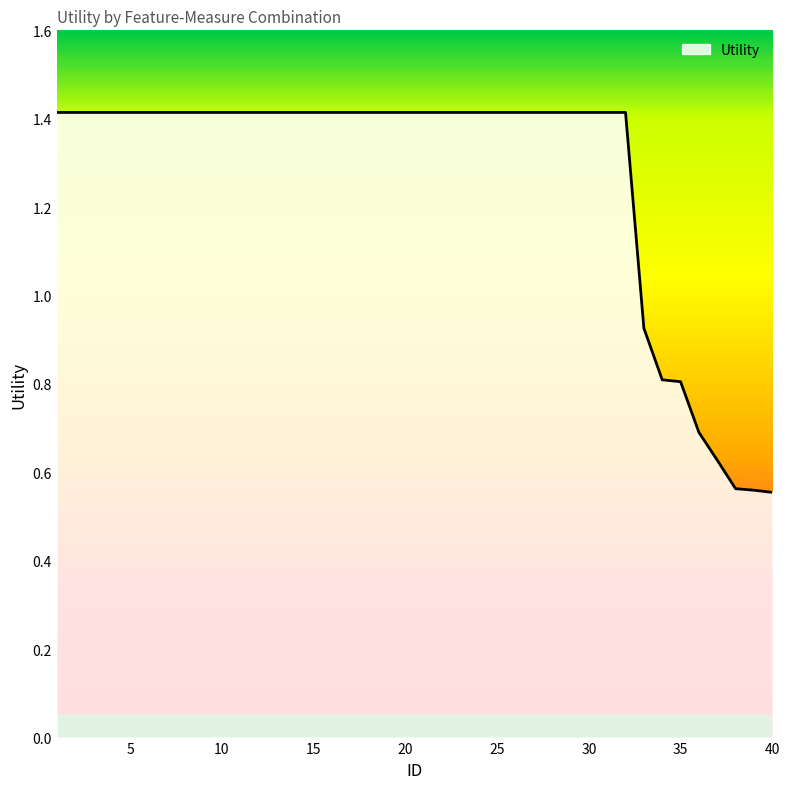

What is the maximum value shown in the chart?

1.4